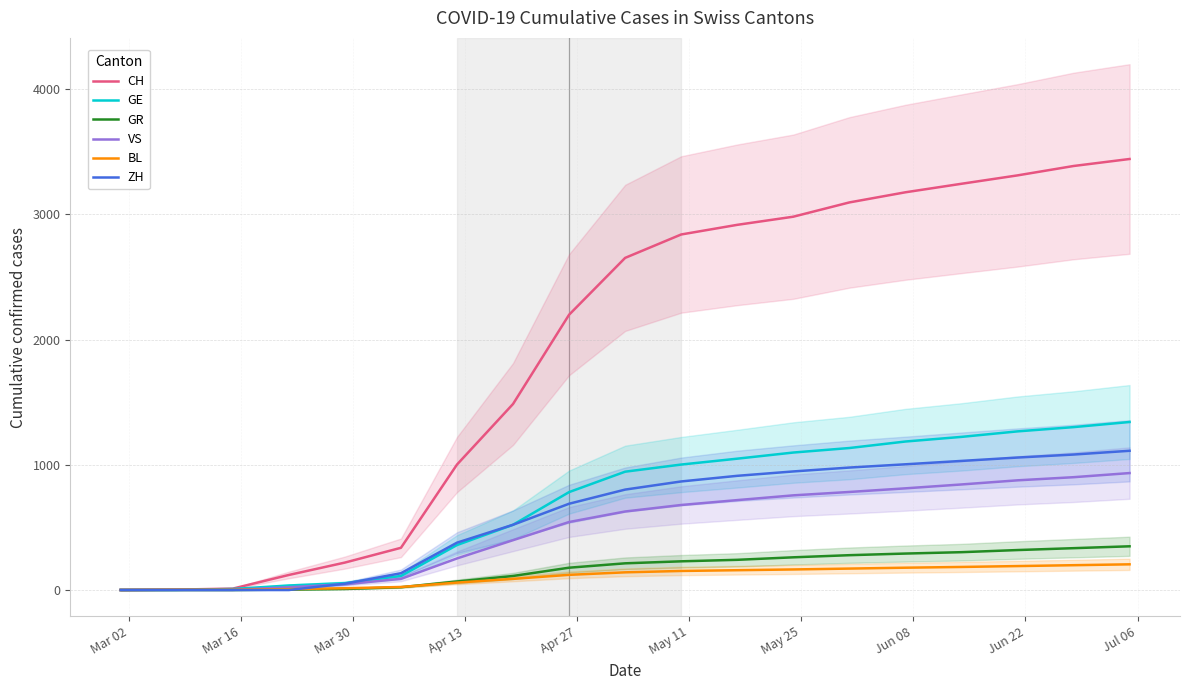

How many intersections are there between ZH and GR?

1